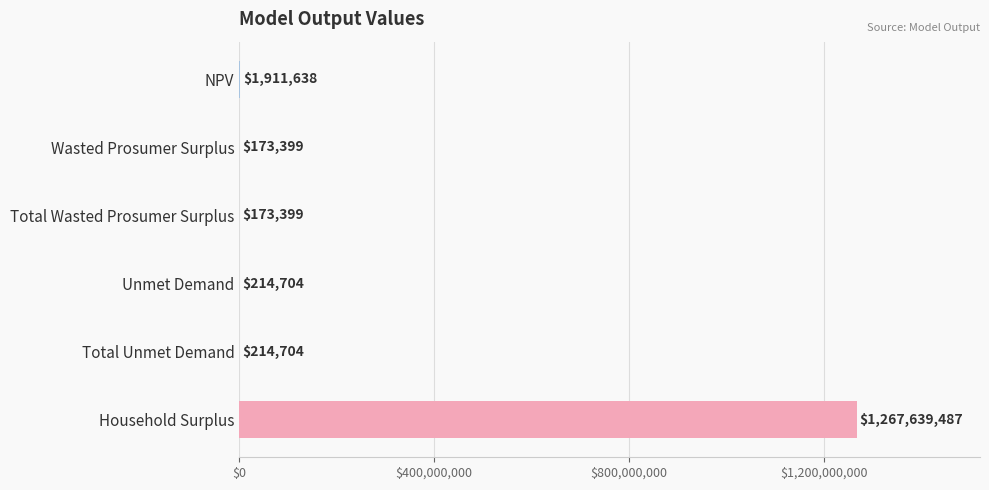

What is the greatest value displayed?

1267639486.6